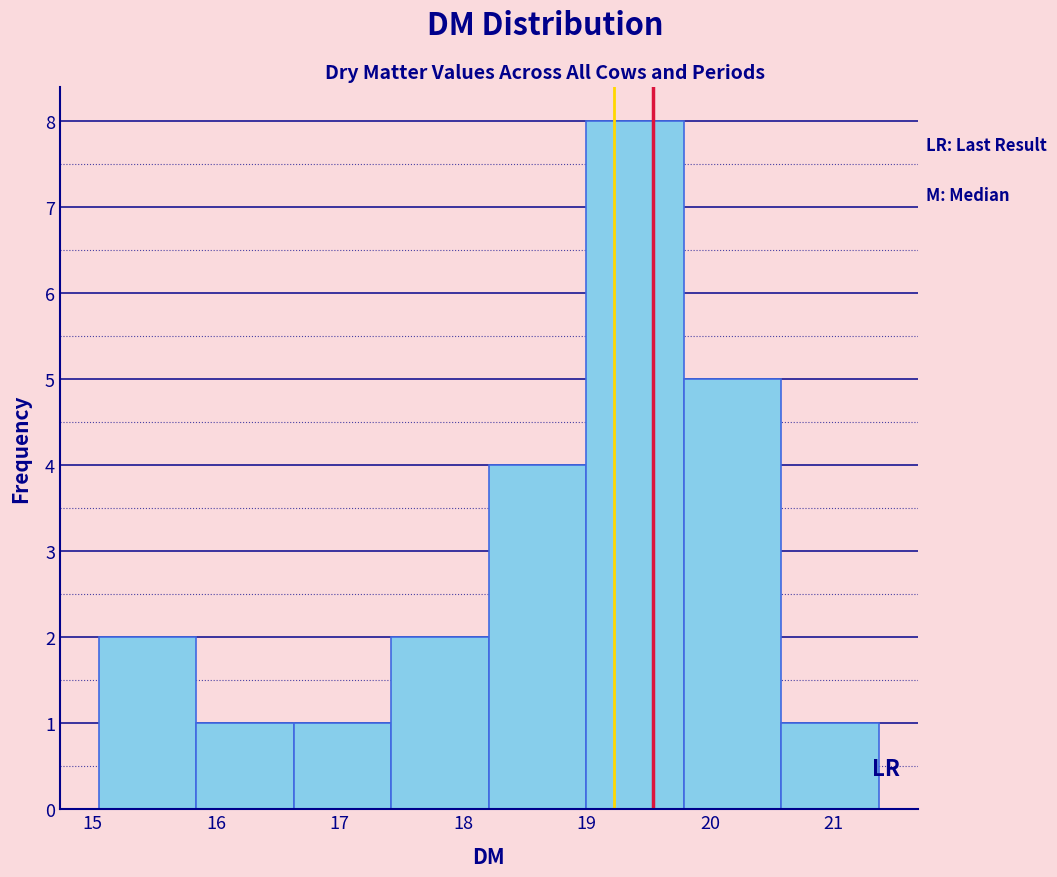

Reading left to right, list every bar in this chart as the range it spans on the x-axis followed by its height. Neither the bar edges nor the heights are printed on the chart, so give them approximately, as read against the axes.

15.1 to 15.8: 2
15.8 to 16.6: 1
16.6 to 17.4: 1
17.4 to 18.2: 2
18.2 to 19.0: 4
19.0 to 19.8: 8
19.8 to 20.6: 5
20.6 to 21.4: 1